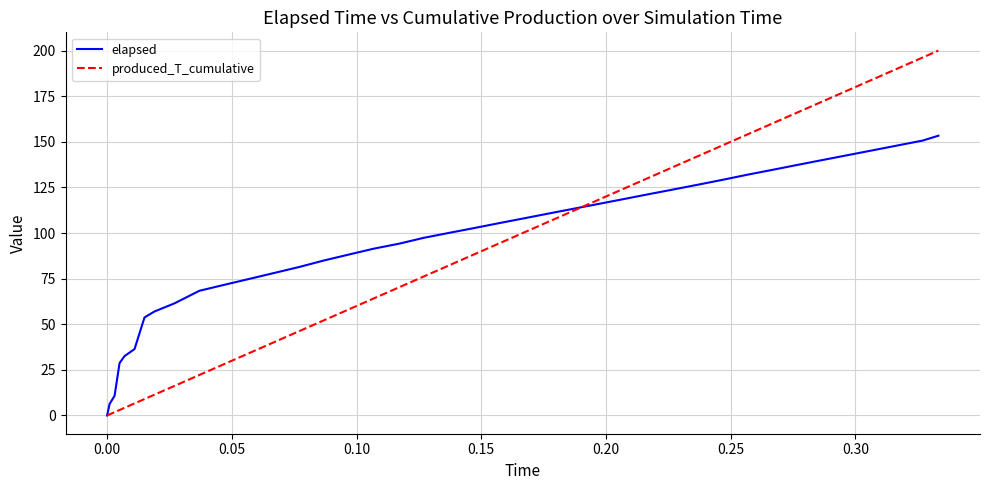

Which series has the largest range (max minus min)?

produced_T_cumulative